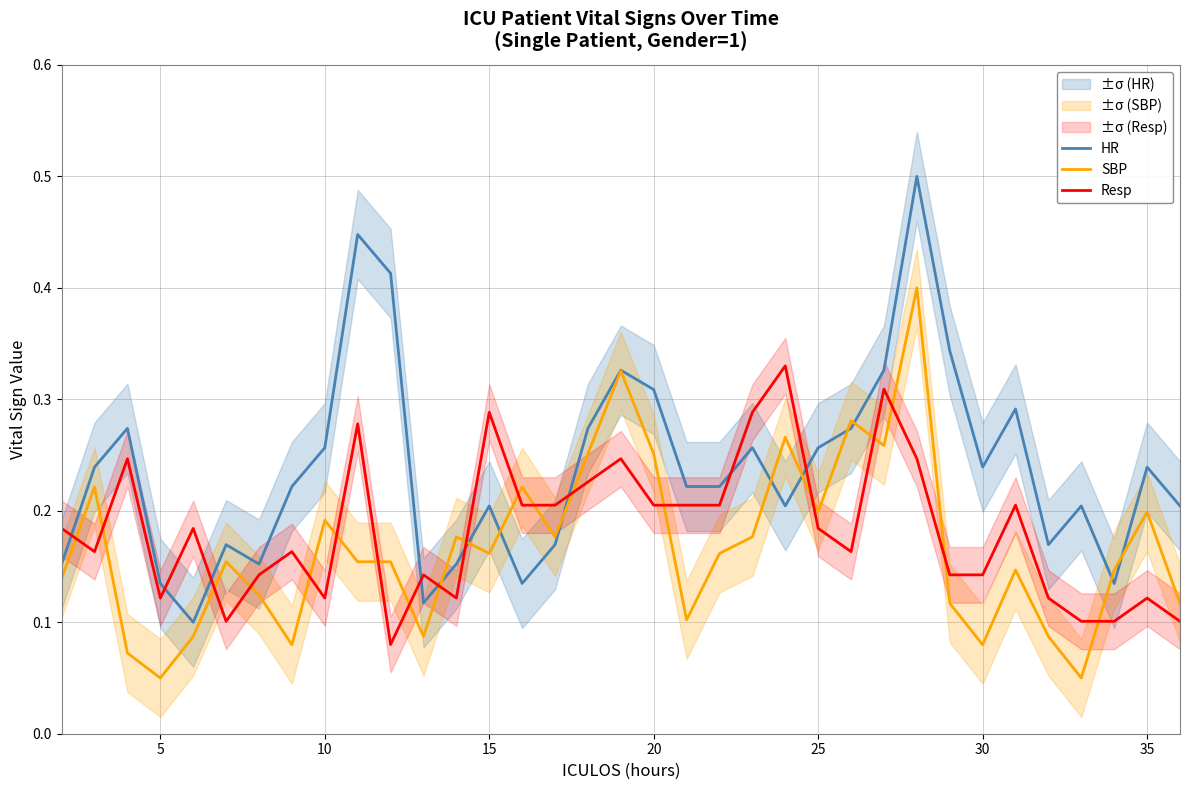

In HR, how many points are lower than both neighbors (excluding endpoints)?

8